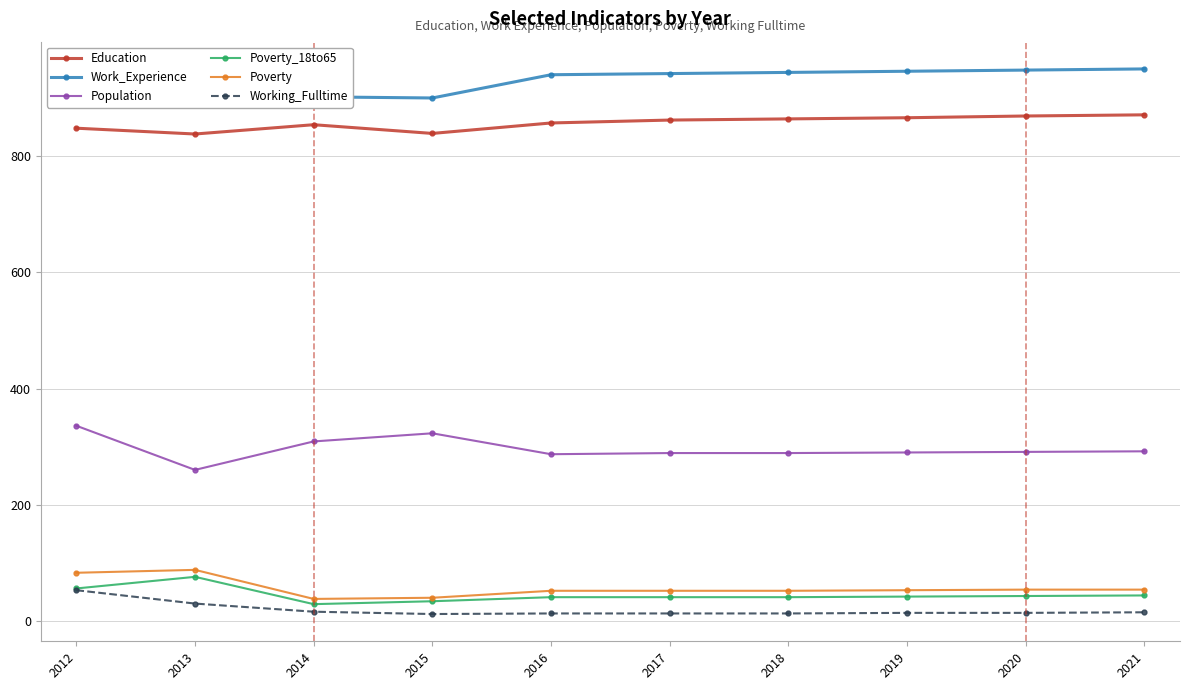

What is the difference between the second highest and minimum values in the Education series?

31